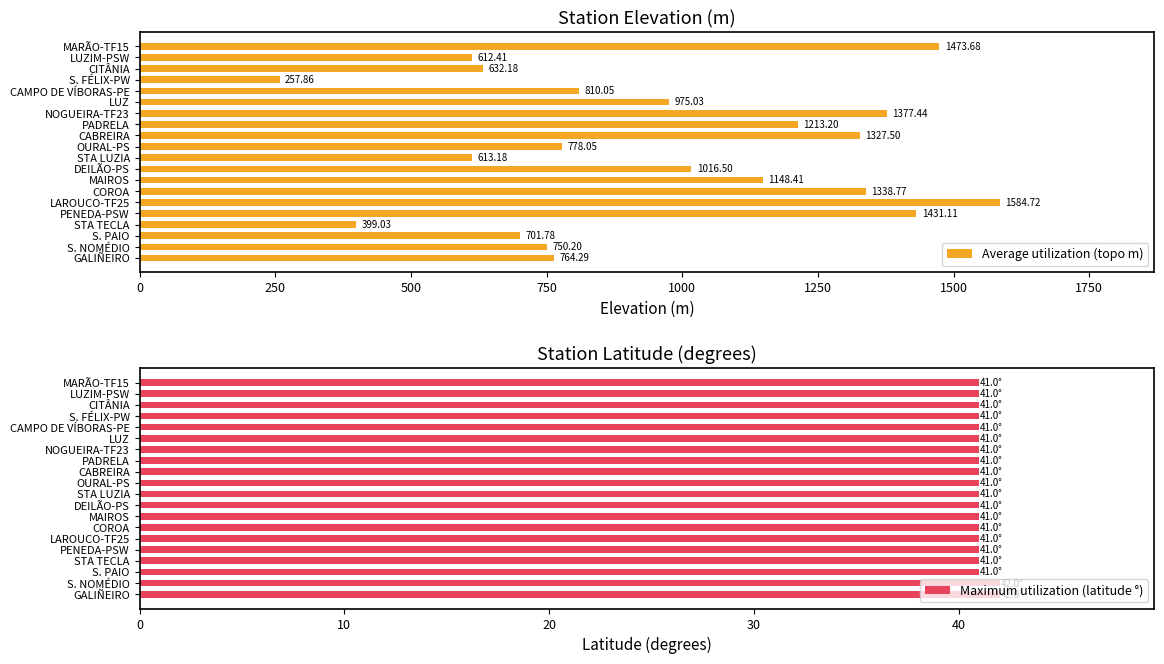

At which label is Average utilization (topo m) closest to 921?

LUZ